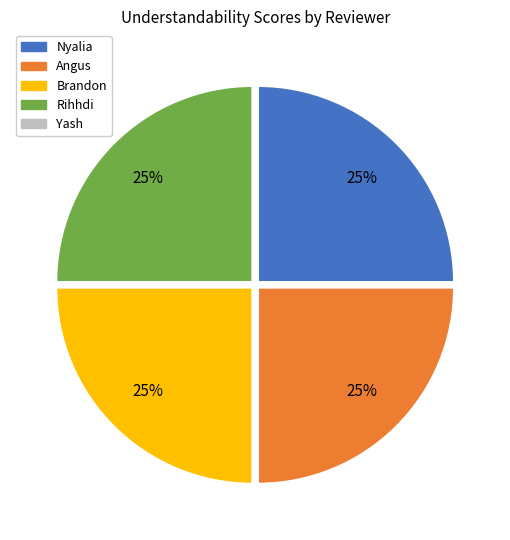

To the nearest percent, what is the average slice percentage?

20%